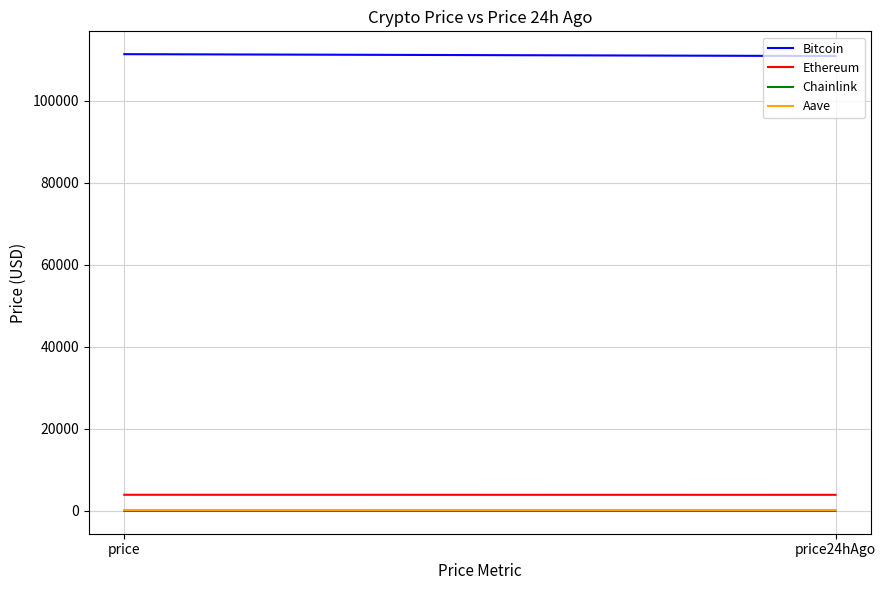

At which label does Chainlink reach its peak?

price